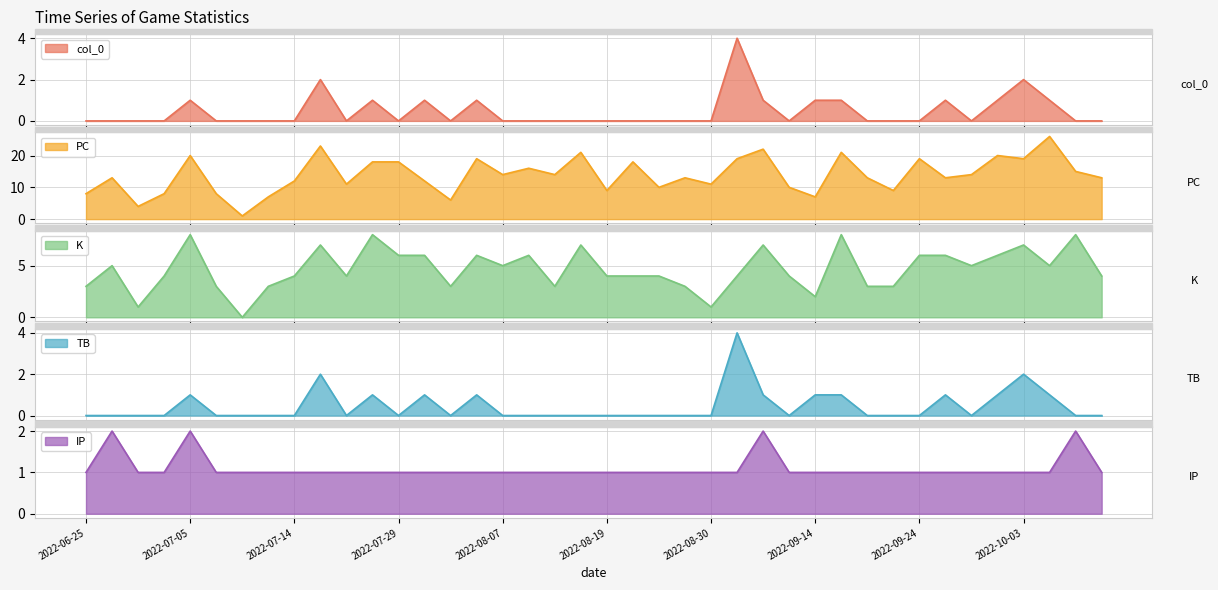

What is the maximum value for PC?

26